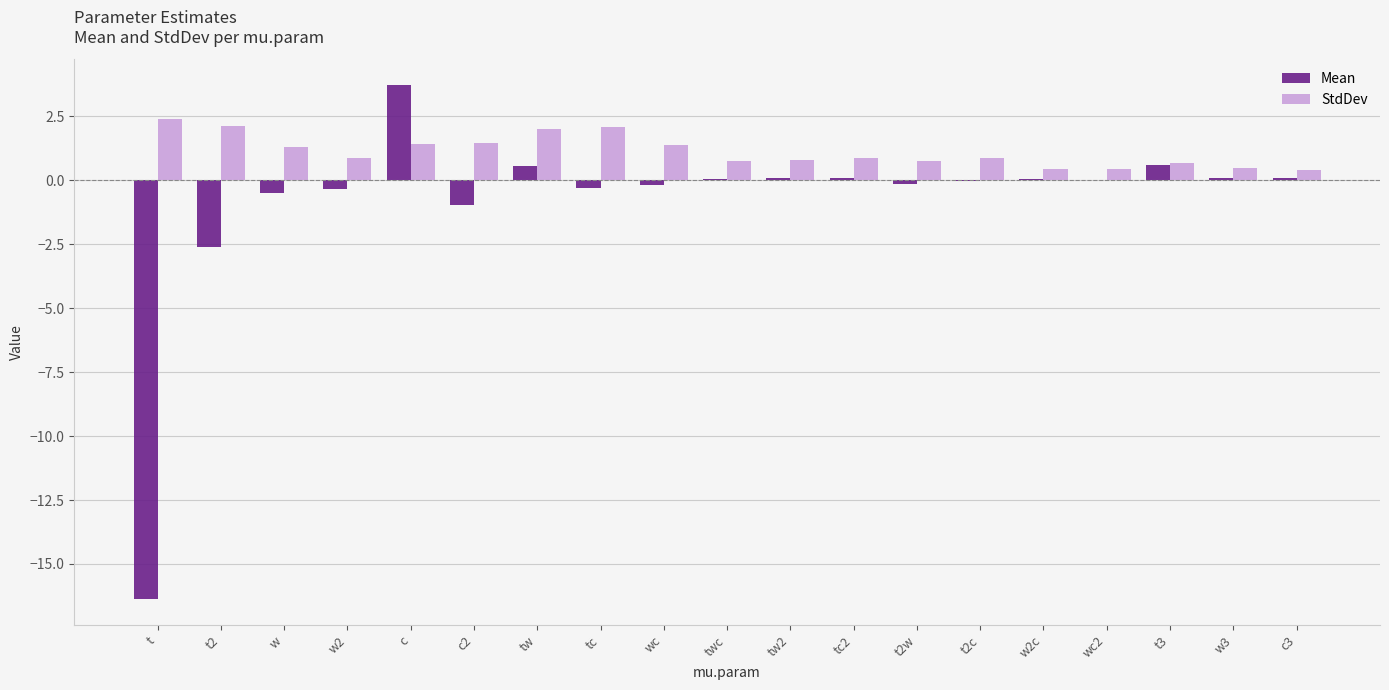

At which category is the sum across all series the highest?

c